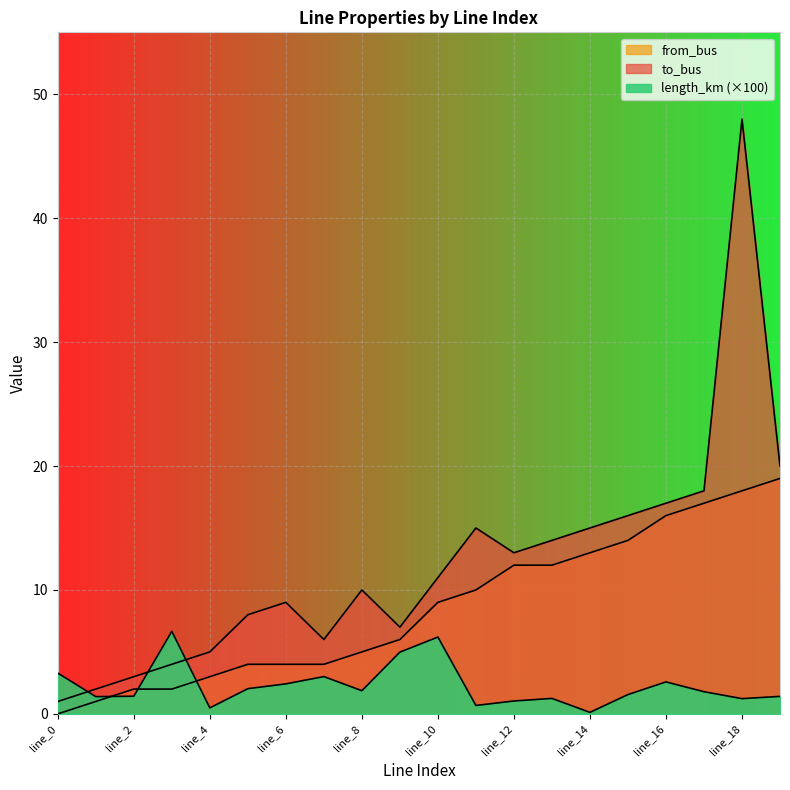

List the series in order of their peak value, lowest first.

length_km, from_bus, to_bus